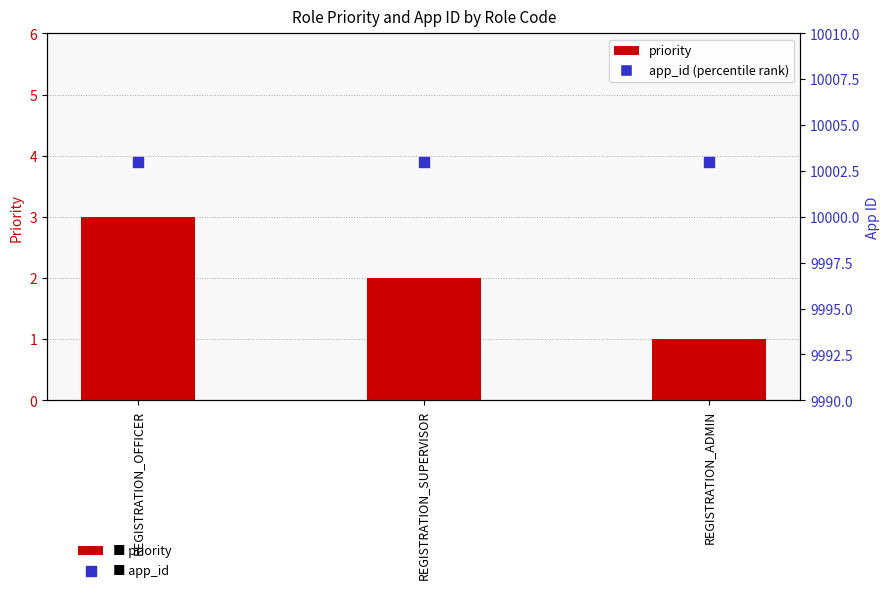

Which series has the widest spread of Y values?

priority